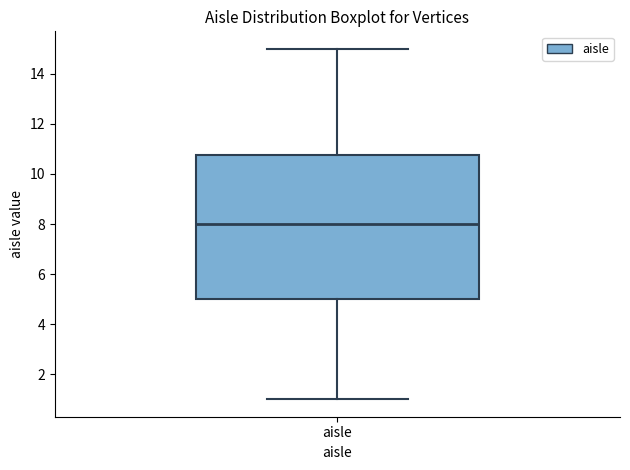

Read this box plot against the y-axis: the position of the median line, the range covered by the box, and the ends of both whiskers. The values are not printed on the chart, so give them approximately, as read against the axis.

median 8.0, box 5.0 to 10.8, whiskers 1.0 to 15.0